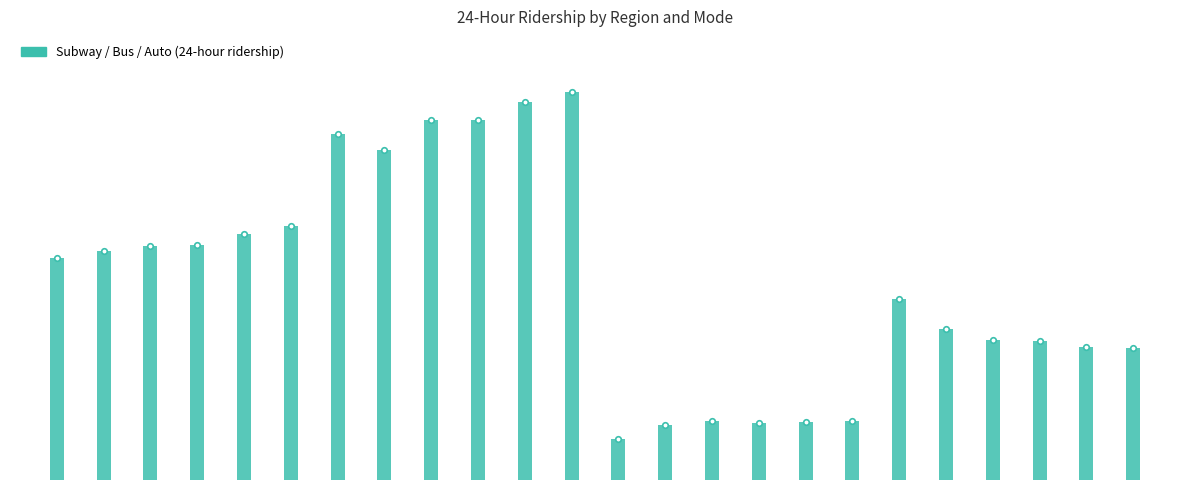

Are the bars horizontal?

No